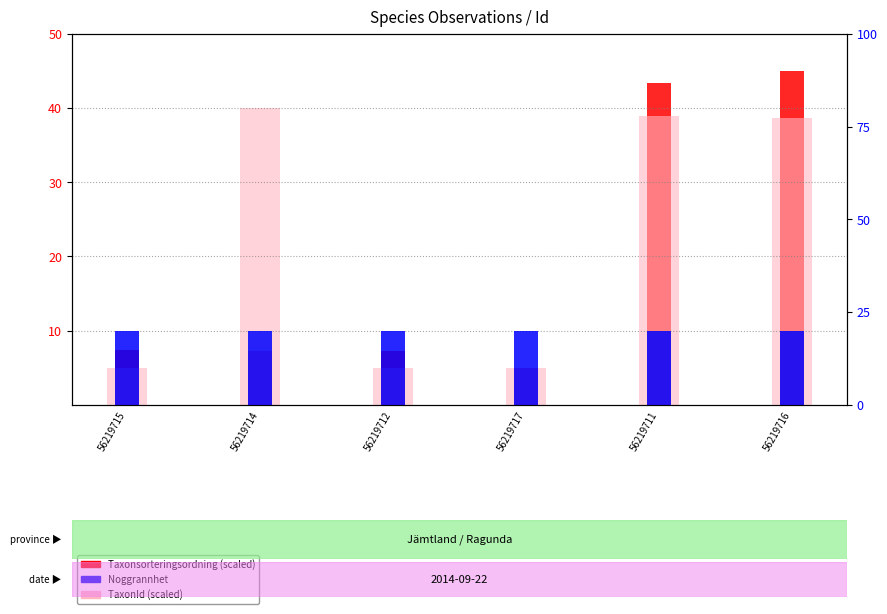

Rank the series at 56219711 from highest to lowest value.

Taxonsorteringsordning (scaled), TaxonId (scaled), Noggrannhet